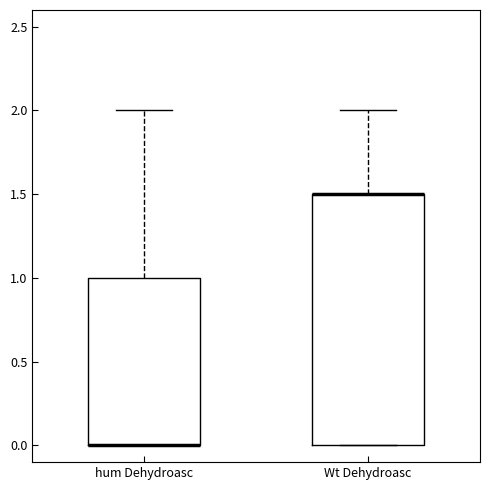

Reading left to right, read every box against the y-axis: the position of its median line, the range the box covers, and the ends of its whiskers. The values are not printed on the chart, so give them approximately, as read against the axis.

hum Dehydroasc: median 0.0 (drawn on the box's lower edge), box 0.0 to 1.0, whiskers 0.0 to 2.0
Wt Dehydroasc: median 1.5 (drawn on the box's upper edge), box 0.0 to 1.5, whiskers 0.0 to 2.0